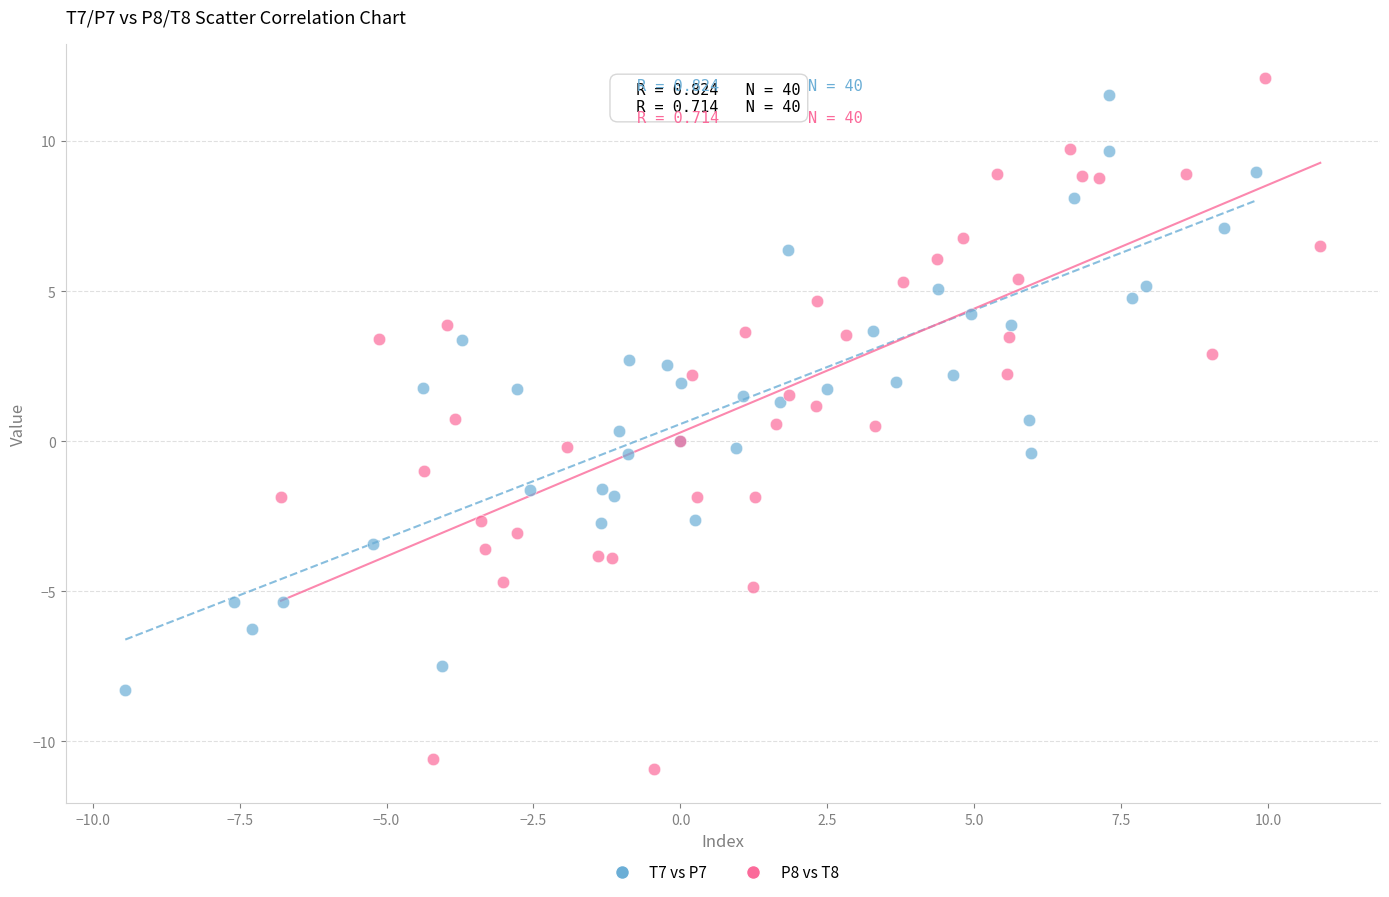

Which series has the largest Y range (max minus min)?

P8 vs T8